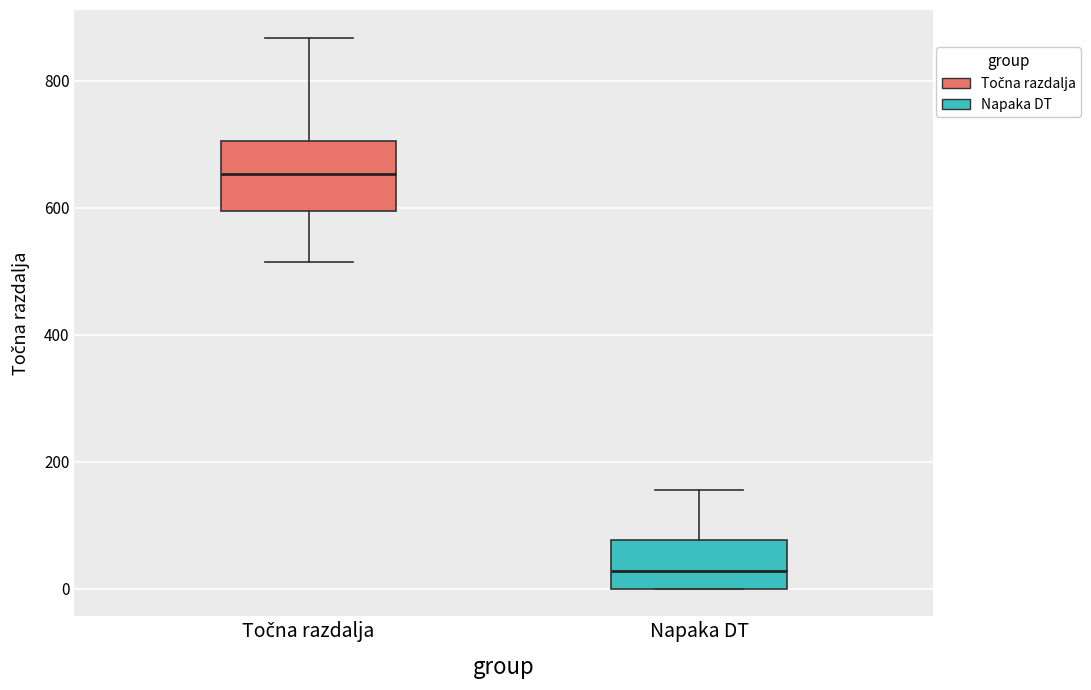

Which box's median line is the lowest?

Napaka DT